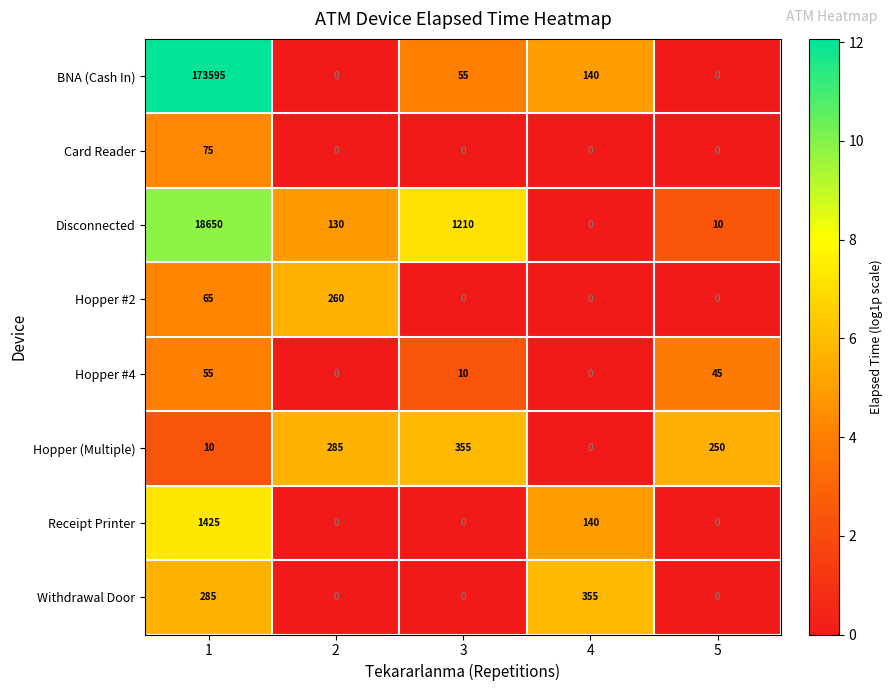

What is the spread (max minus min) of values at 3?

1210